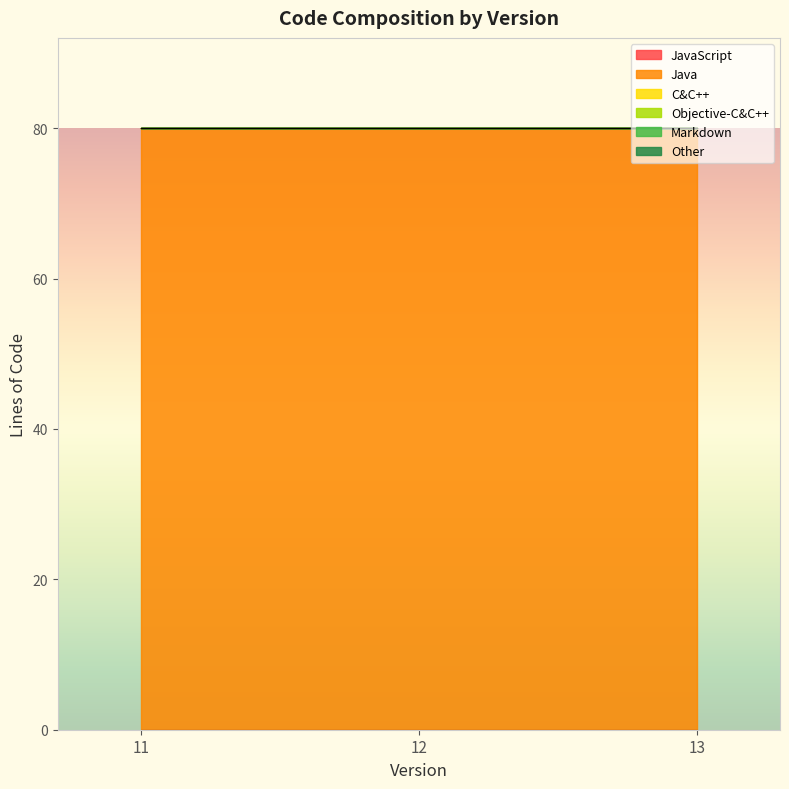

What are all the series names shown in the legend?

JavaScript, Java, C&C++, Objective-C&C++, Markdown, Other